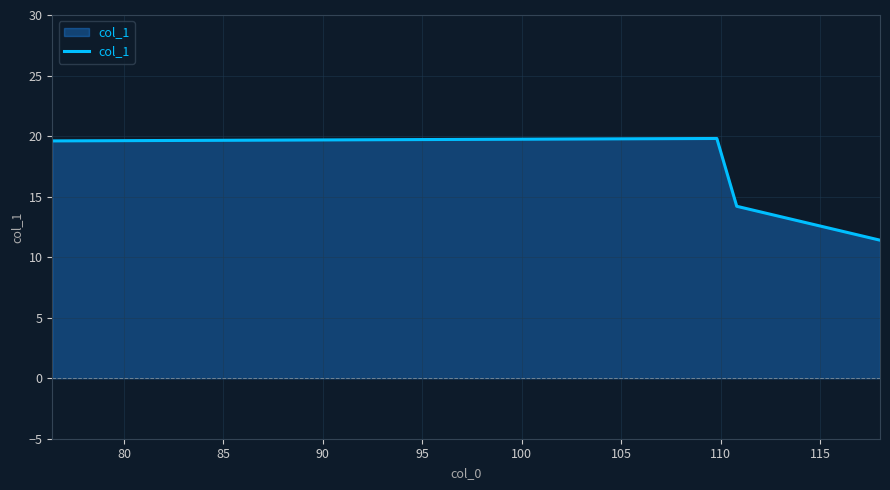

What is the difference between the second highest and second lowest values?

5.4